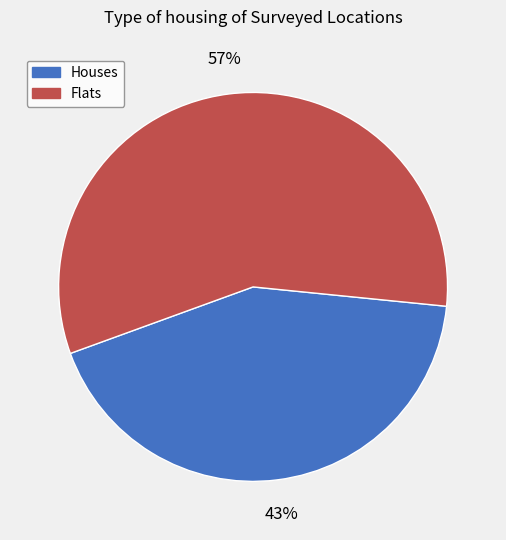

How many segments does this pie chart have?

2